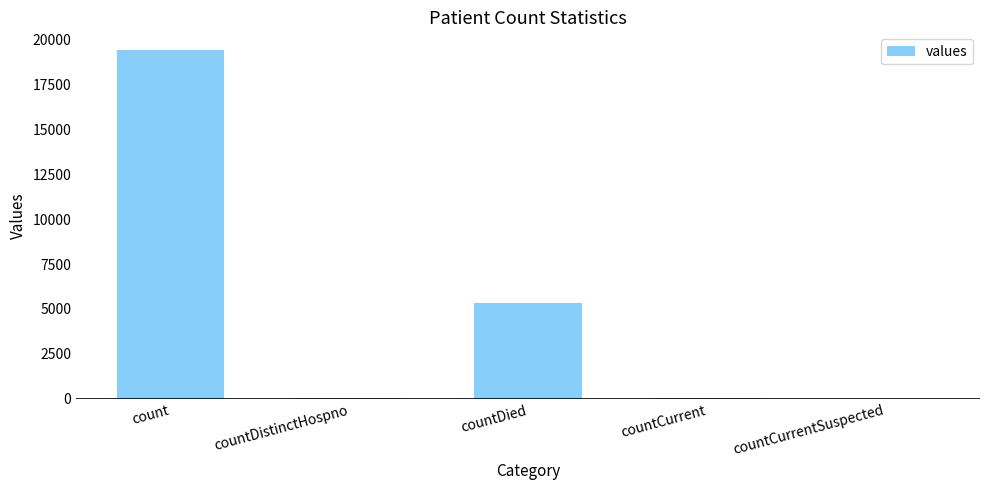

Does the chart contain stacked bars?

No